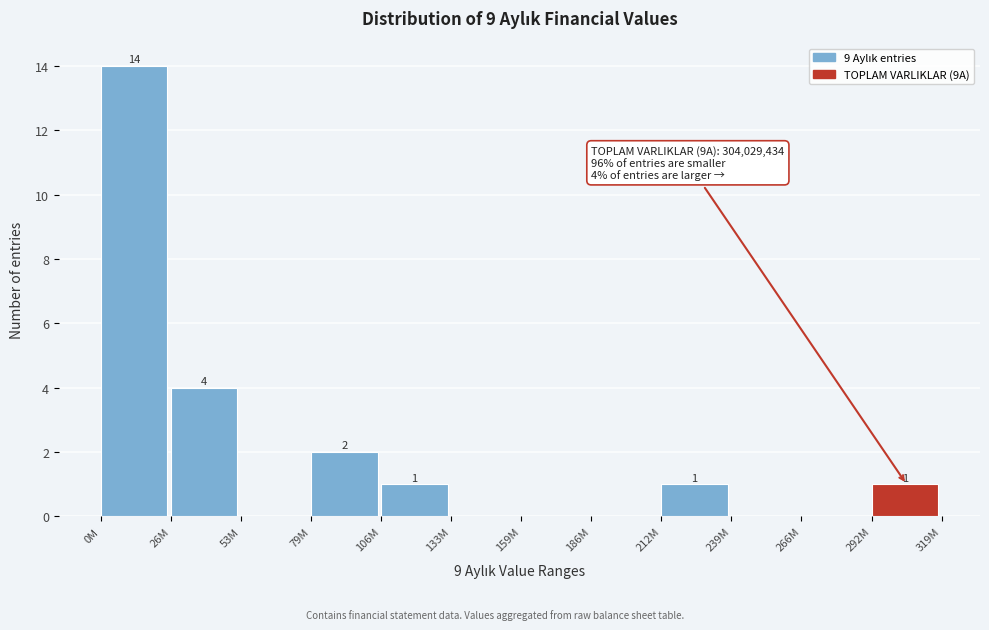

Reading left to right, list all the values displayed in this chart.

0M=14	26M=4	53M=0	79M=2	106M=1	133M=0	159M=0	186M=0	212M=1	239M=0	266M=0	292M=1